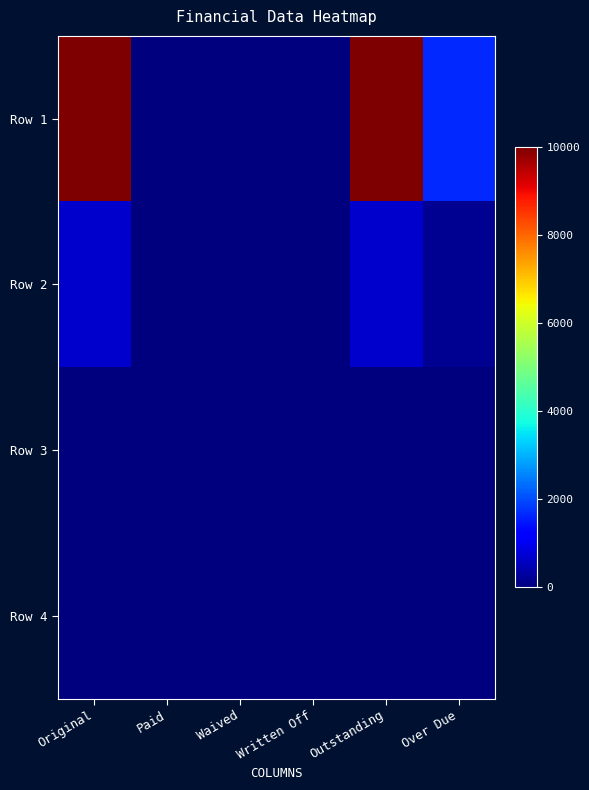

Which series has the widest spread of values?

Row 1